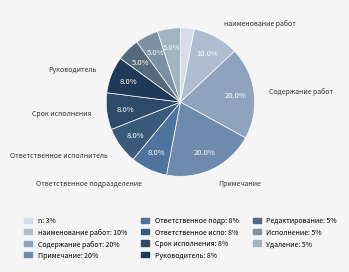

How many segments does this pie chart have?

11